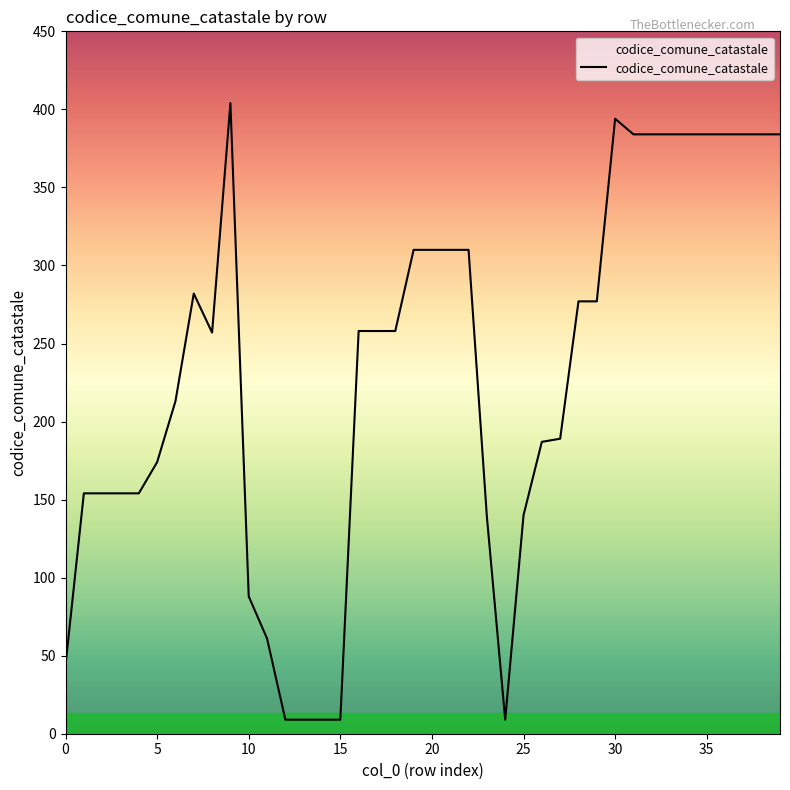

What is the smallest value displayed?

9